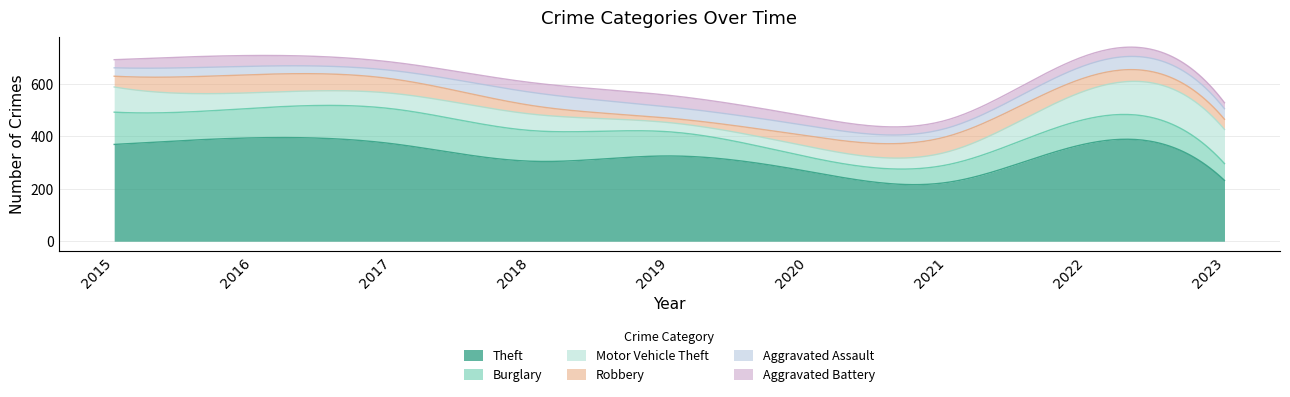

How many values in the Robbery series are below 41?

4